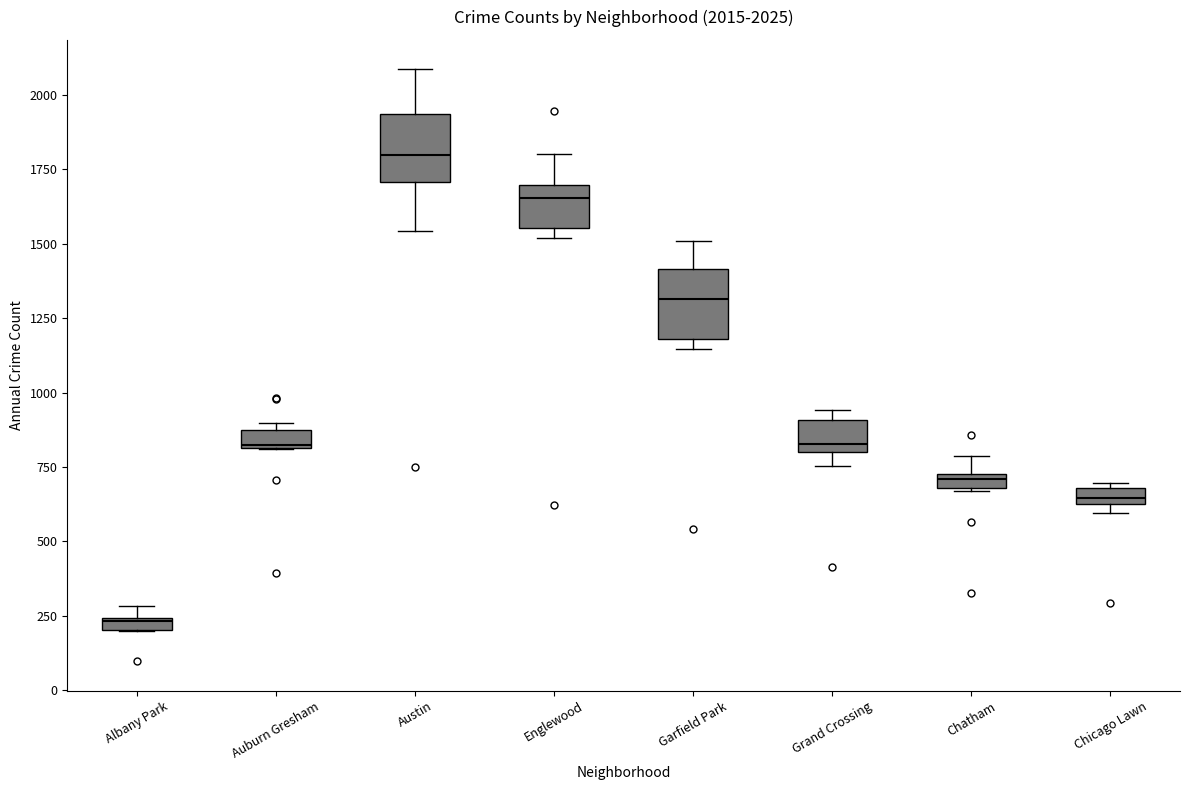

Which box has the lowest median line?

Albany Park